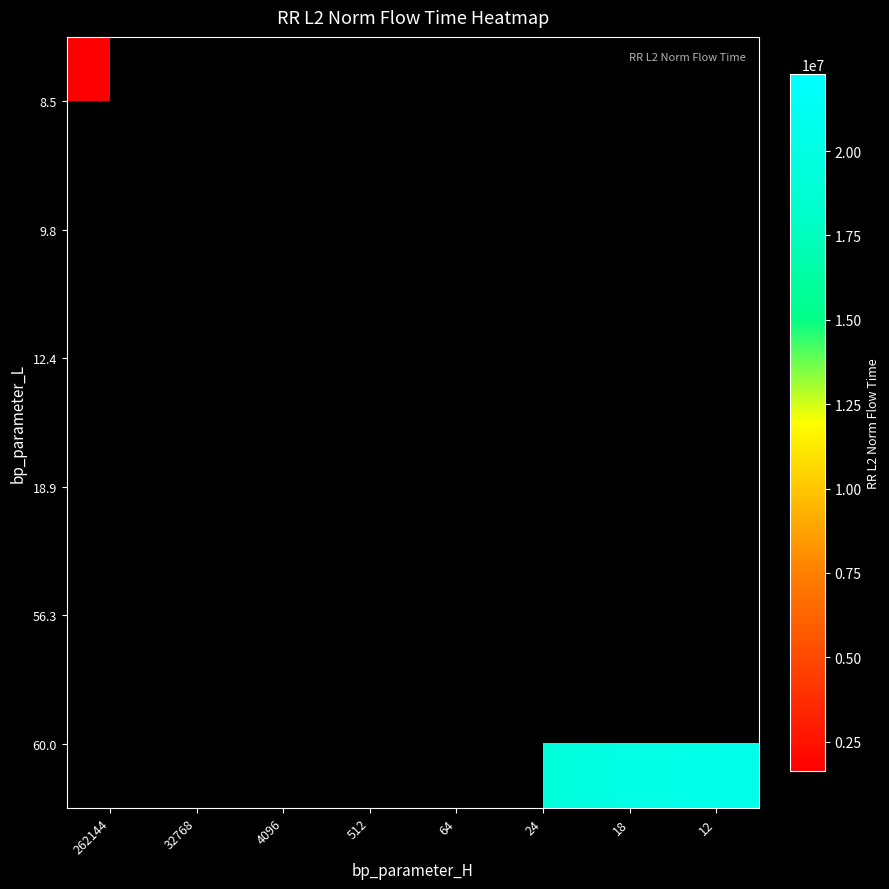

What is the greatest value displayed?

22291528.5